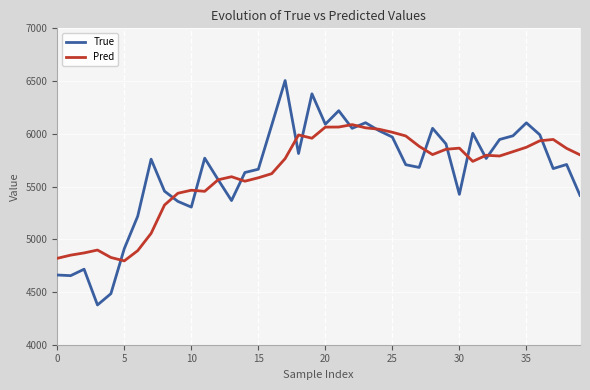

What are all the series names shown in the legend?

True, Pred